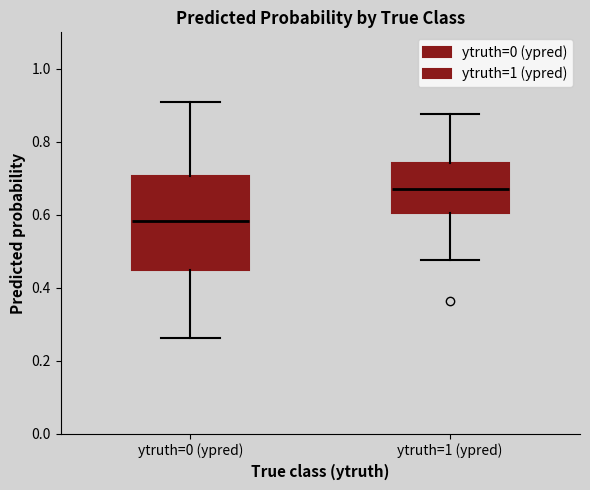

Which box's median line is the highest?

ytruth=1 (ypred)